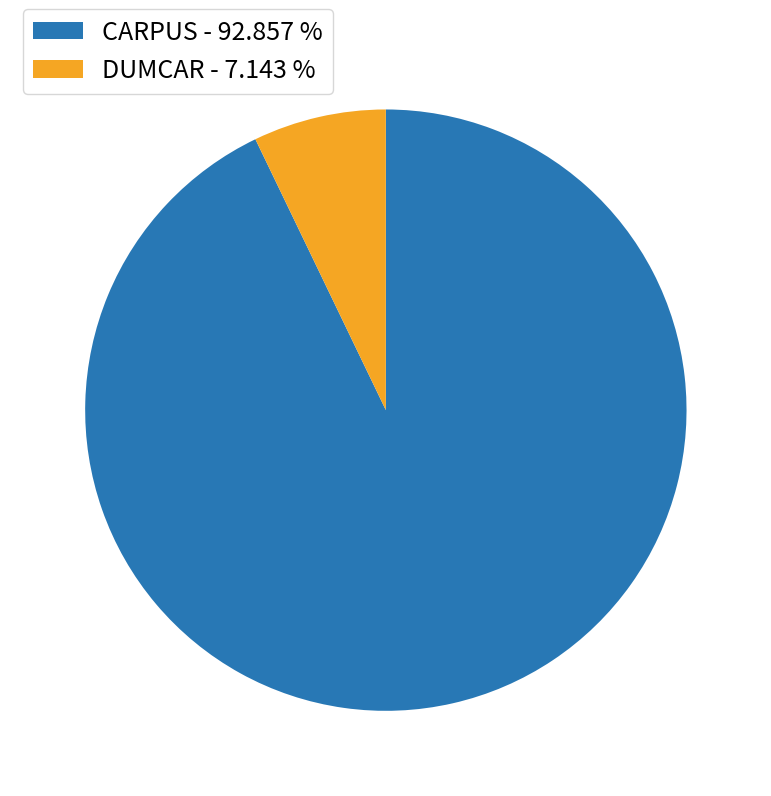

Which category has the smallest portion of the pie?

DUMCAR